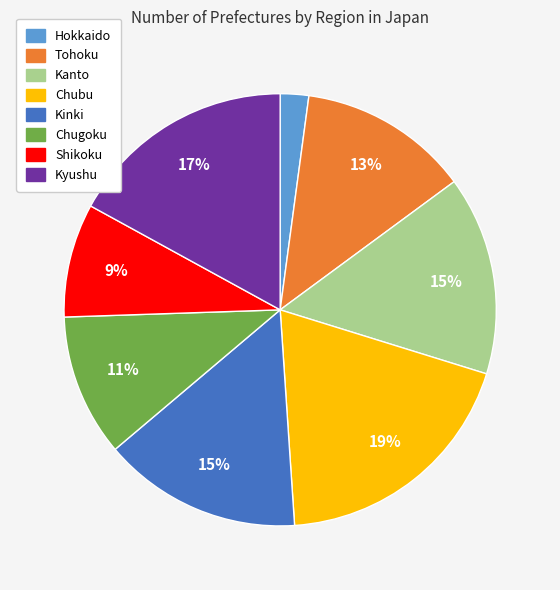

True or false: Kanto accounts for 6% of the total.

False